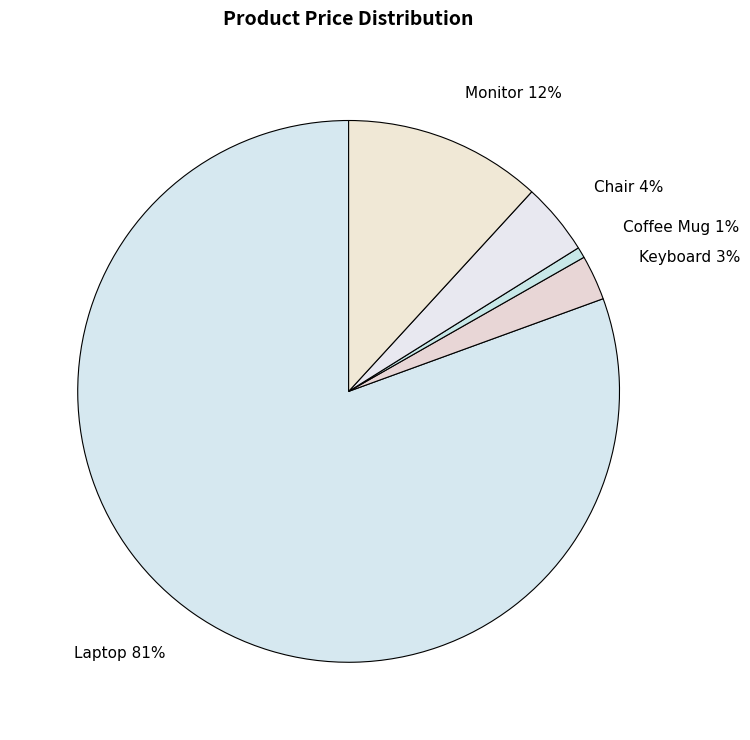

How many slices are in this pie chart?

5